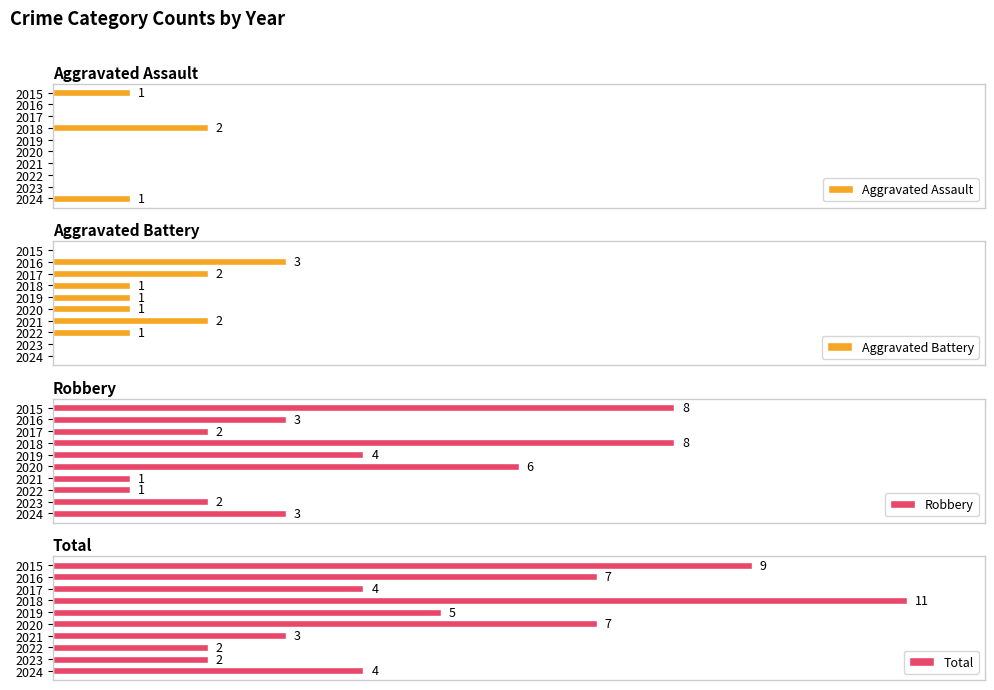

Which series changed the most between 2015 and 2023?

Total